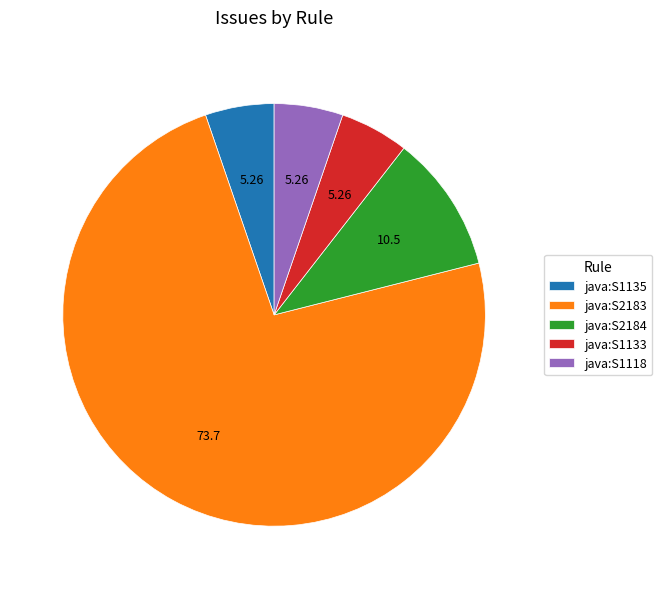

Is the sum of java:S1118 and java:S1135 greater than half?

No